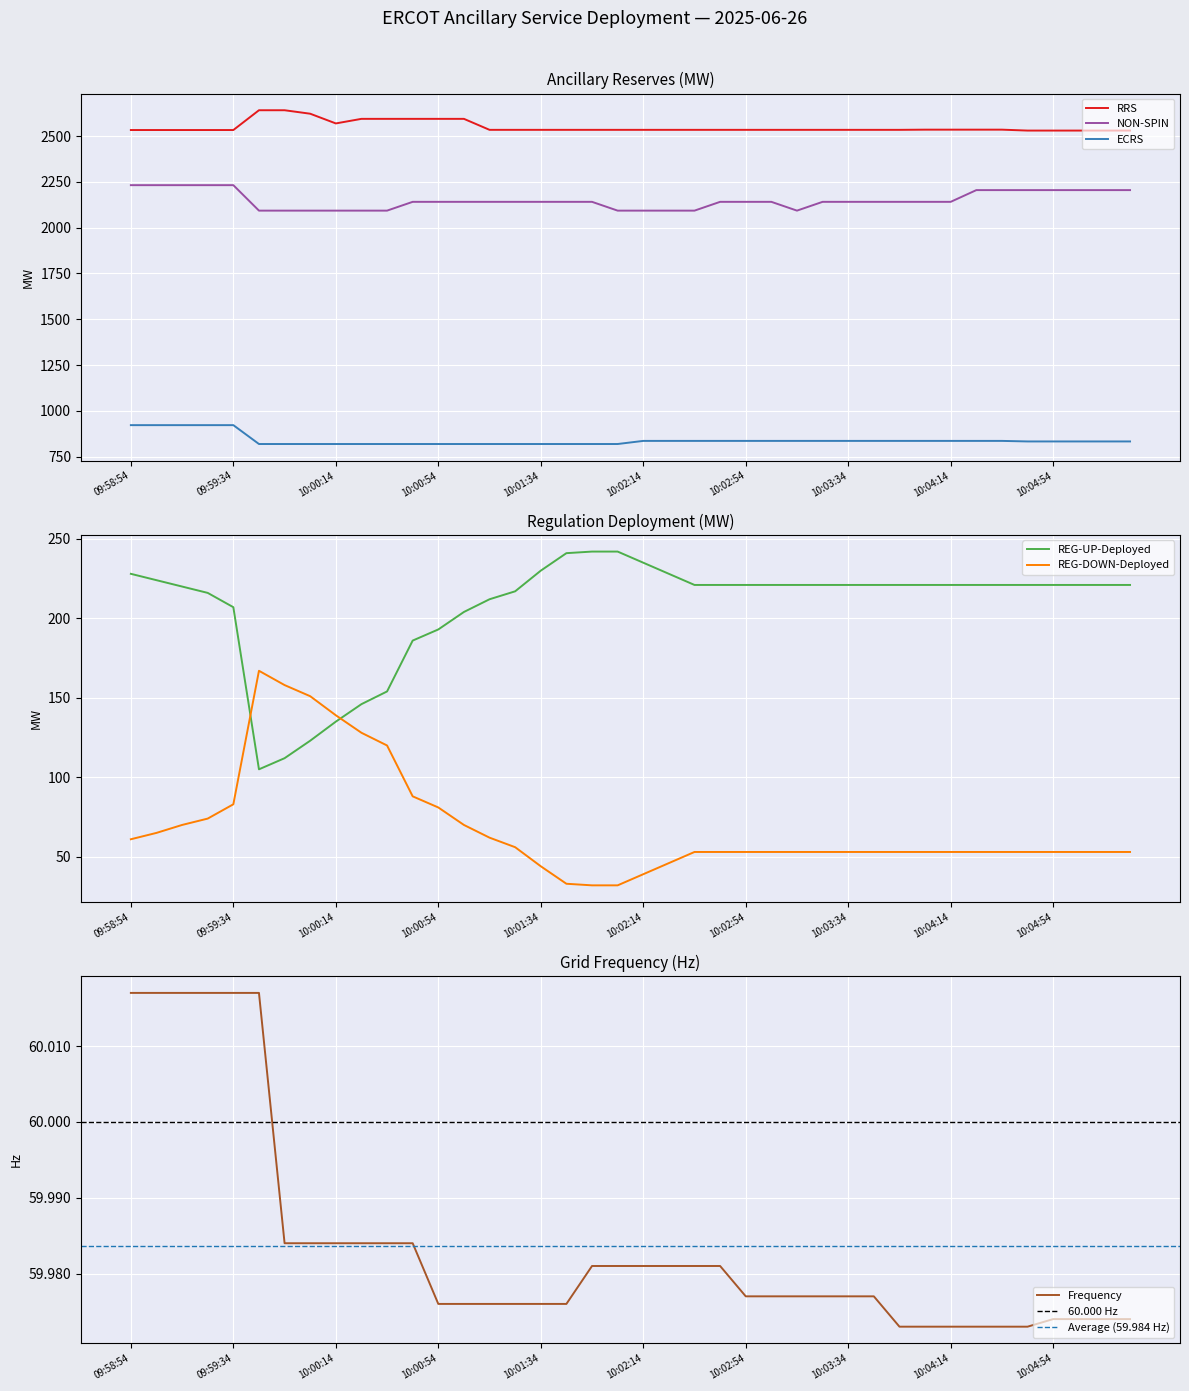

Rank the series by their maximum value, from lowest to highest.

Frequency, REG-DOWN-Deployed, REG-UP-Deployed, ECRS, NON-SPIN, RRS